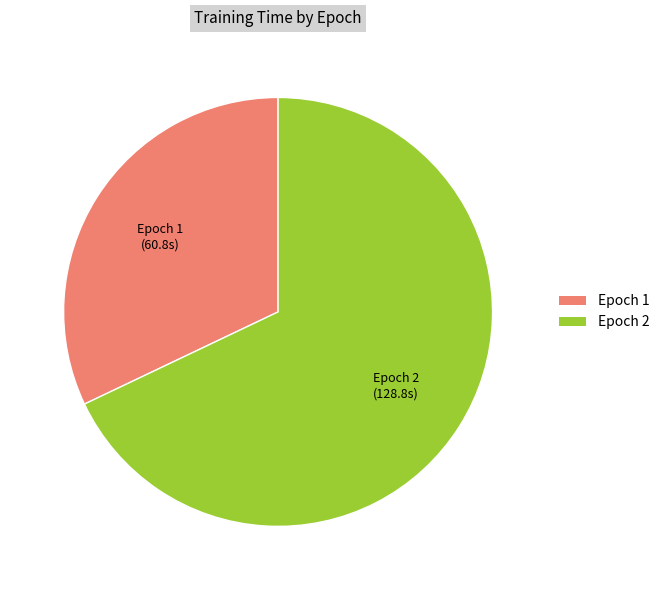

Which slice is the smallest?

Epoch 1